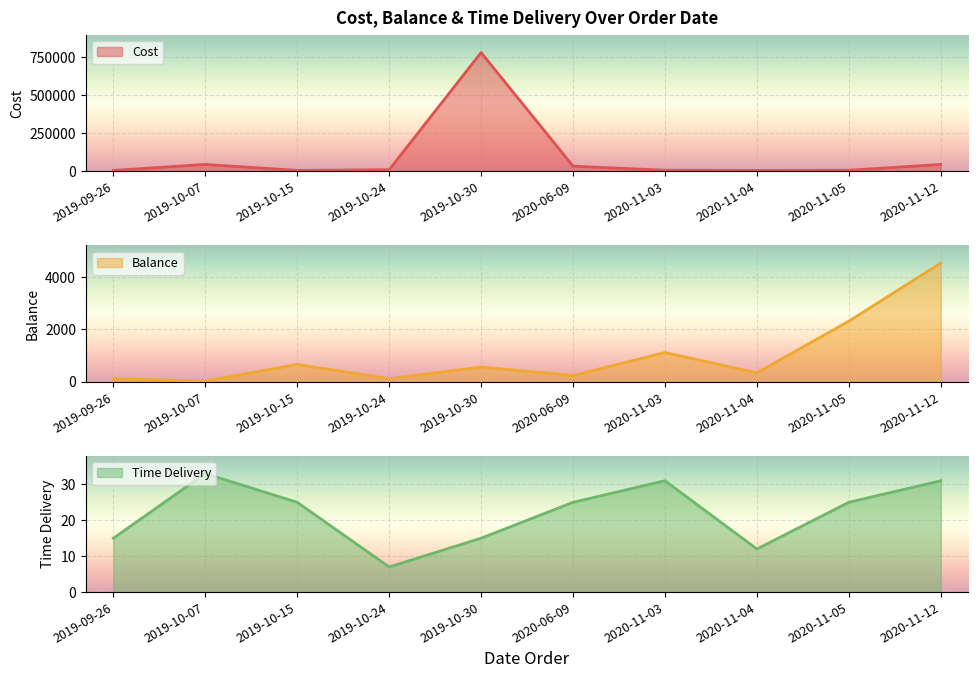

Where is the first local maximum for Balance?

2019-10-15